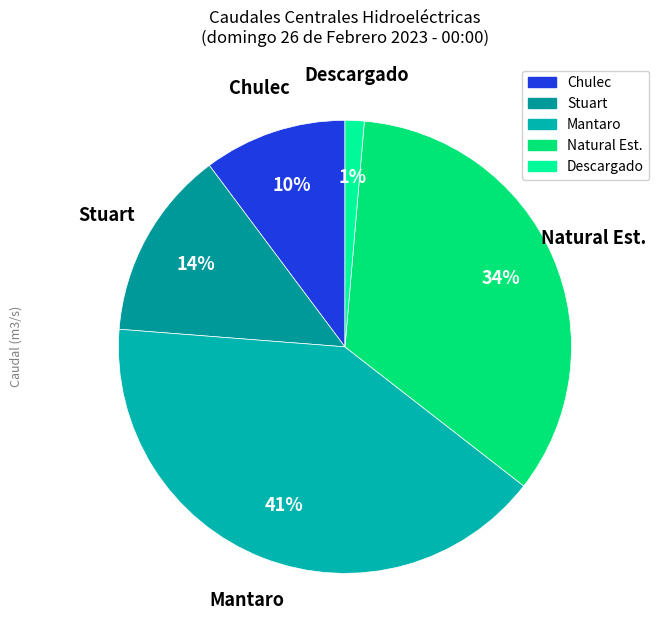

To the nearest percent, what percentage of the pie is Descargado?

1%